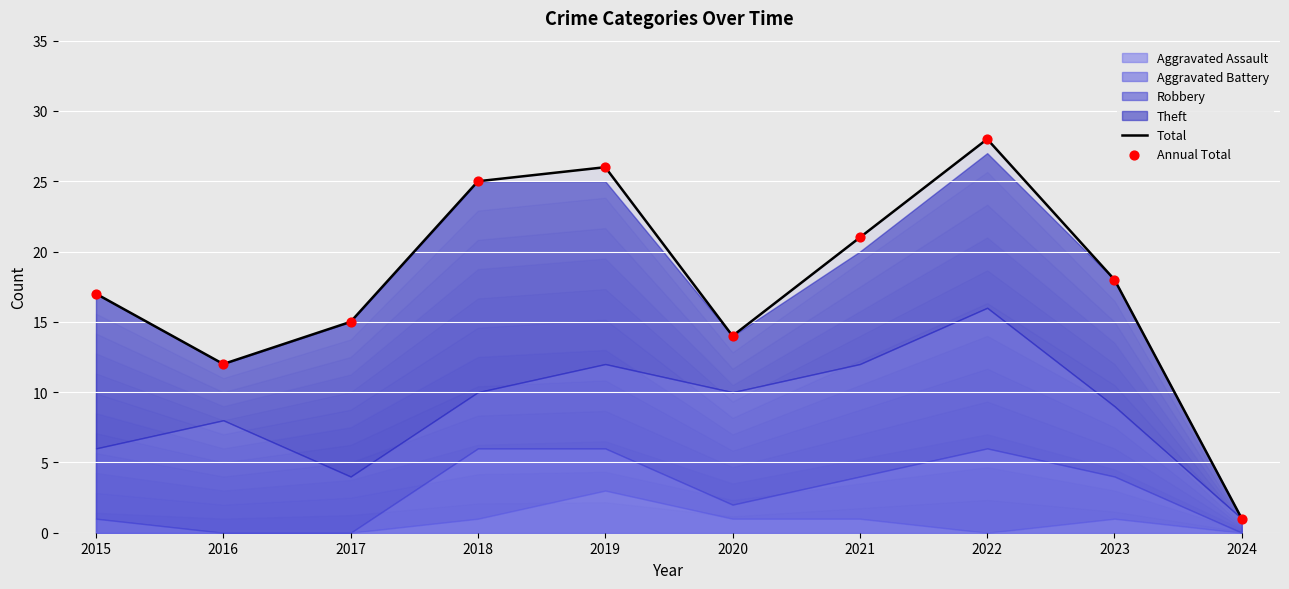

Which series contains the highest Y value?

Total